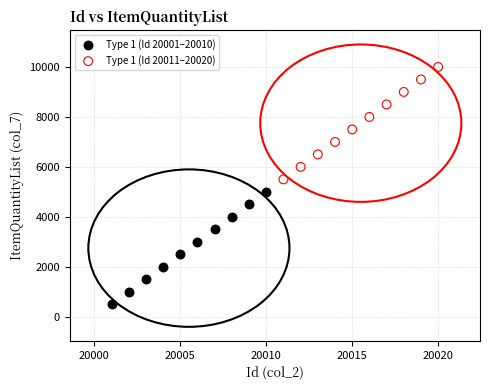

Which series reaches the maximum Y coordinate?

Type 1 (Id 20011–20020)